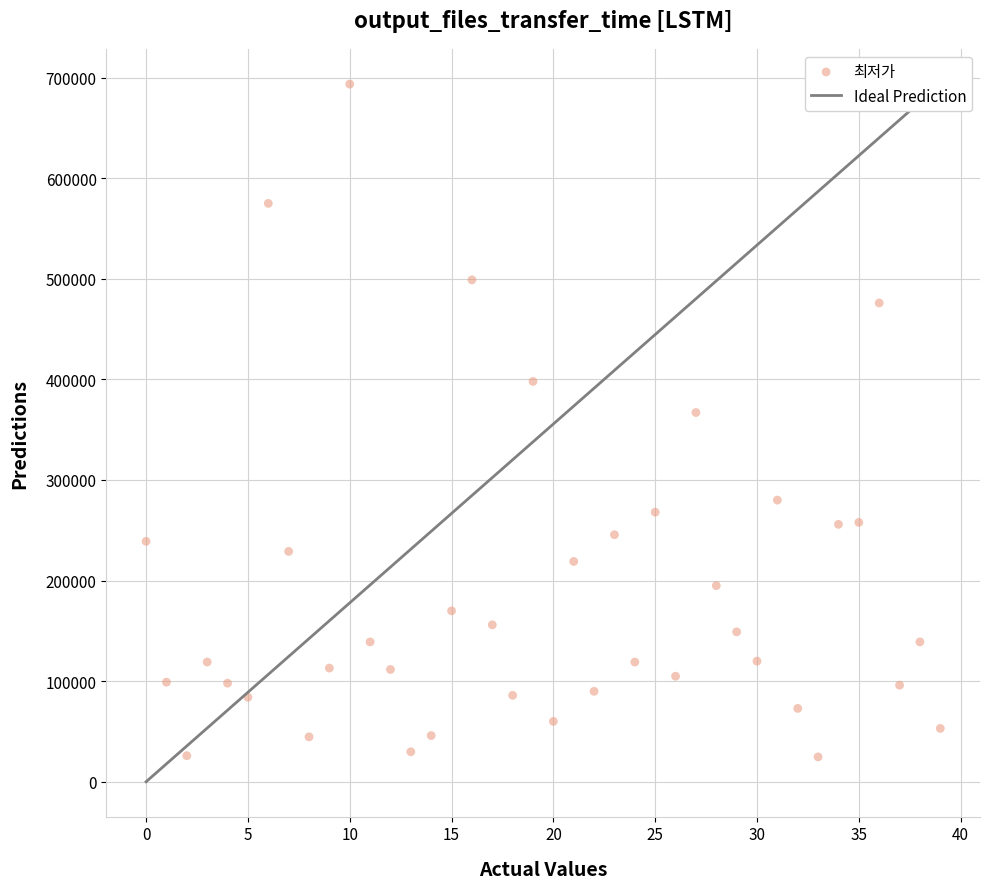

What Y value in the scatter plot is closest to 359160?

367080